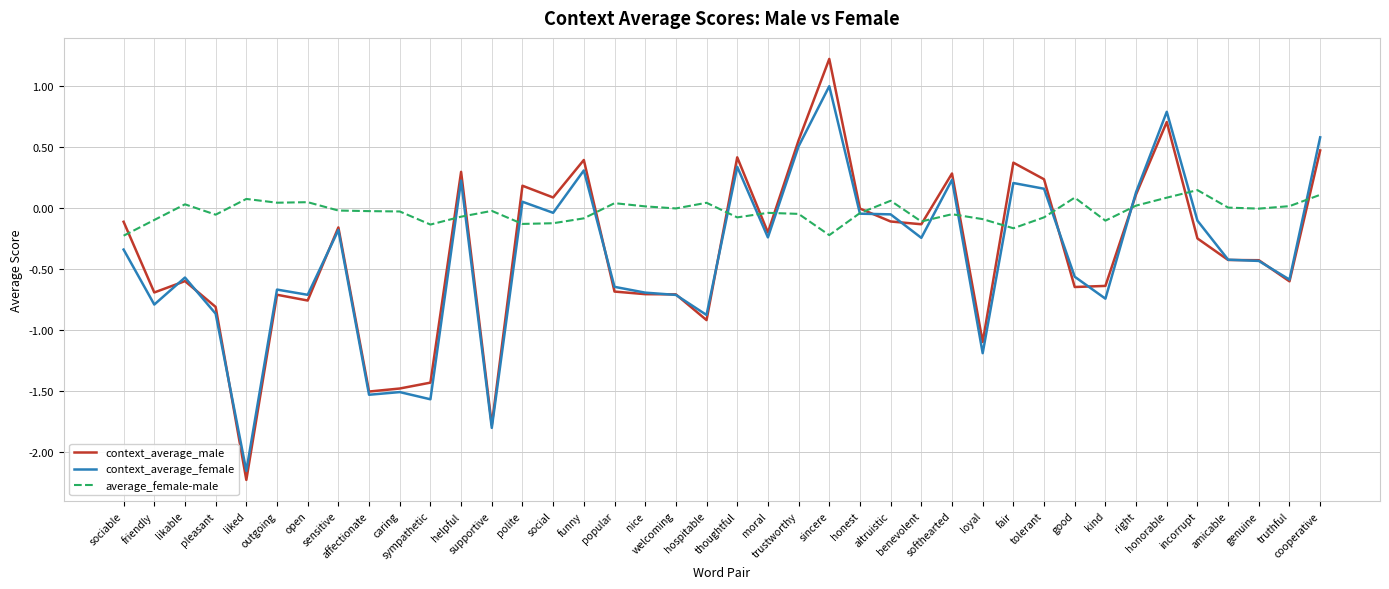

List the series in order of their peak value, lowest first.

average_female-male, context_average_female, context_average_male